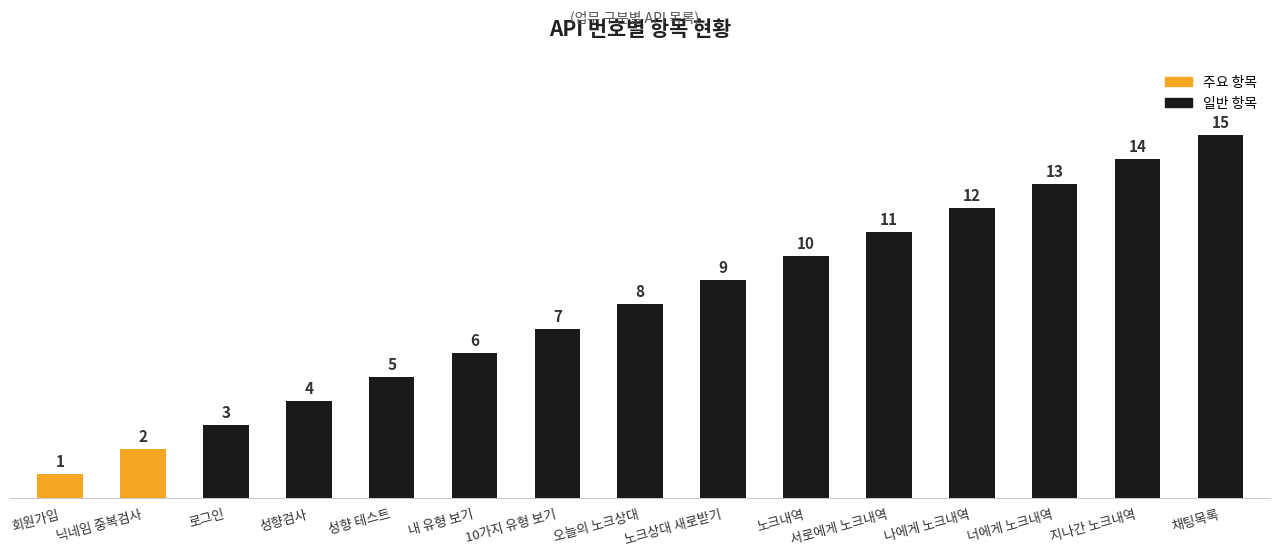

Rank the categories by value from lowest to highest.

회원가입, 닉네임 중복검사, 로그인, 성향검사, 성향 테스트, 내 유형 보기, 10가지 유형 보기, 오늘의 노크상대, 노크상대 새로받기, 노크내역, 서로에게 노크내역, 나에게 노크내역, 너에게 노크내역, 지나간 노크내역, 채팅목록